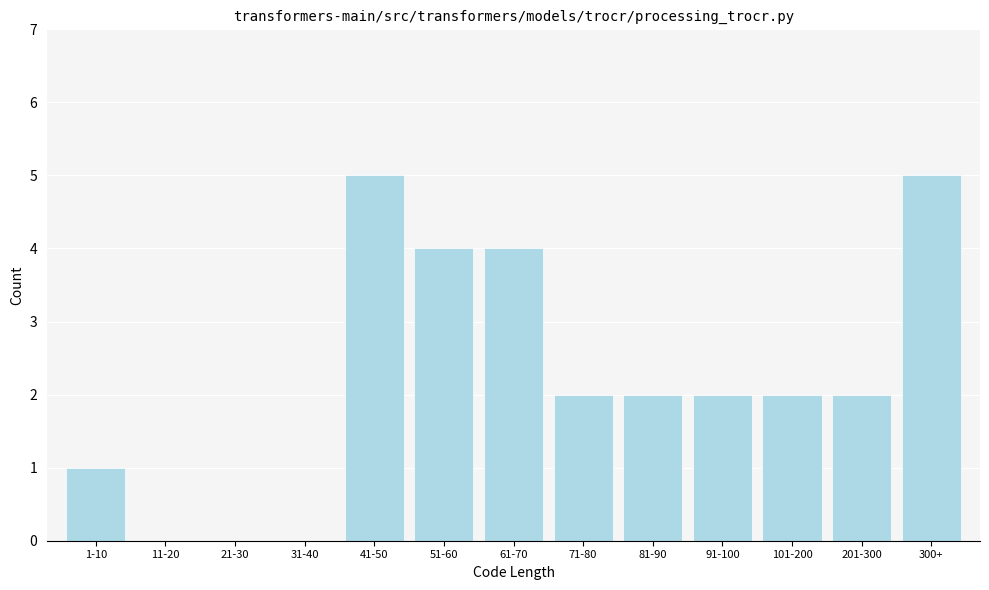

Reading left to right, extract all data points from this chart.

1-10=1	11-20=0	21-30=0	31-40=0	41-50=5	51-60=4	61-70=4	71-80=2	81-90=2	91-100=2	101-200=2	201-300=2	300+=5